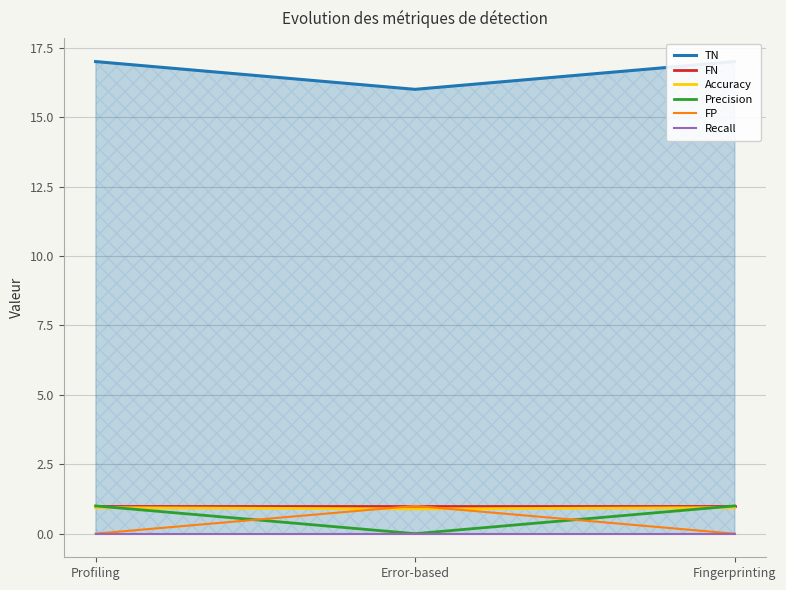

What is the sum of the Accuracy values at Error-based and Profiling?

1.8